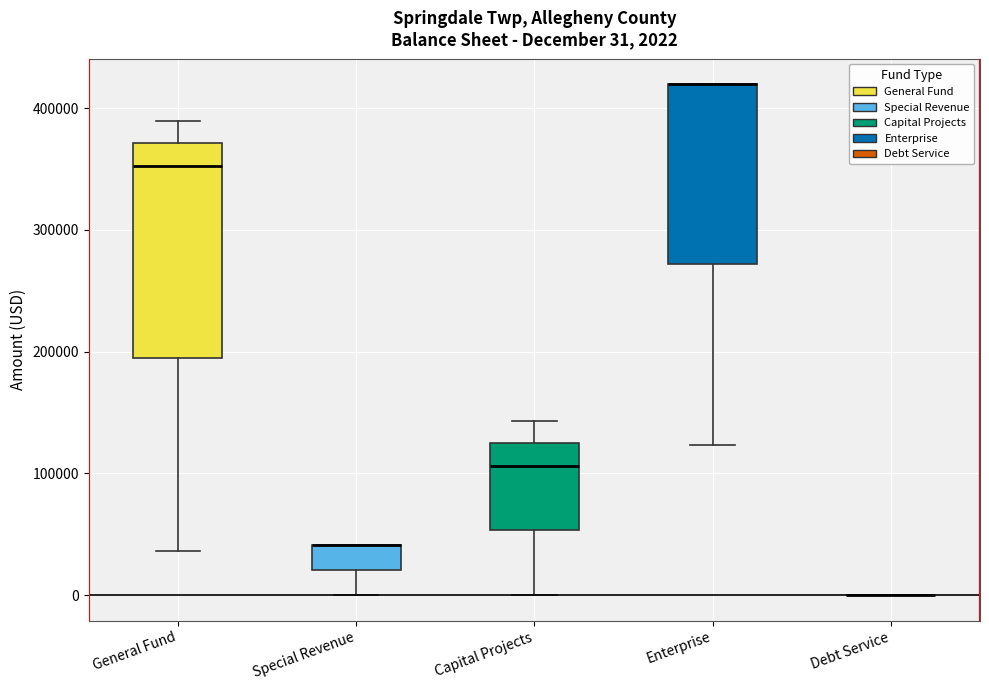

Comparing the boxes themselves (not the whiskers), which one is the tallest?

General Fund